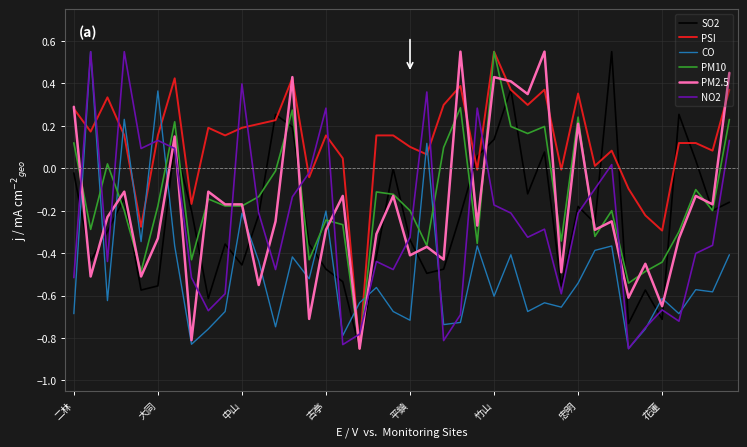

Which series has the largest total across all categories?

PSI